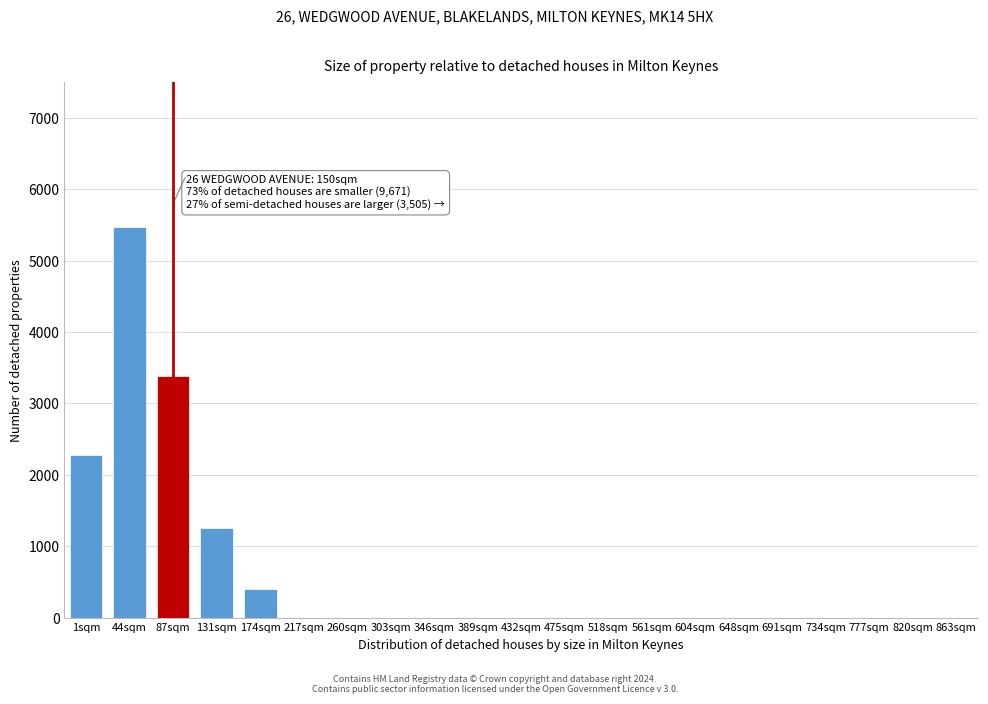

Reading right to left, extract all data points from this chart.

863sqm=0	820sqm=0	777sqm=0	734sqm=0	691sqm=0	648sqm=0	604sqm=0	561sqm=0	518sqm=0	475sqm=0	432sqm=0	389sqm=0	346sqm=0	303sqm=0	260sqm=0	217sqm=0	174sqm=396	131sqm=1257	87sqm=3389	44sqm=5467	1sqm=2272